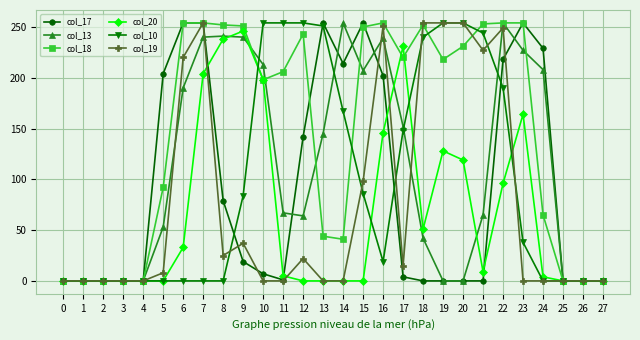

The value of col_10 at 25 is 0. True or false?

True